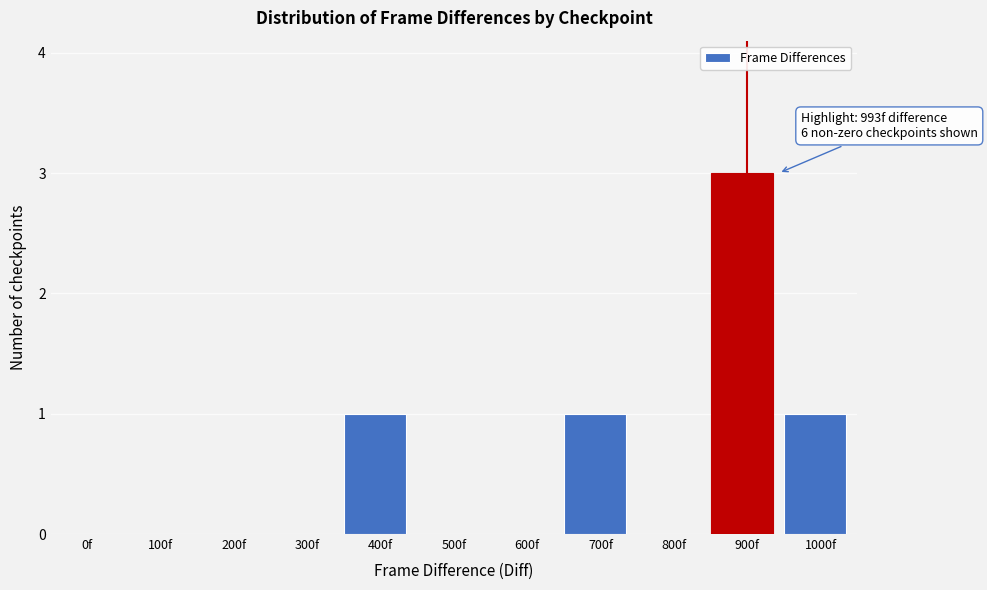

Reading left to right, transcribe all the data shown in this chart.

0f=0	100f=0	200f=0	300f=0	400f=1	500f=0	600f=0	700f=1	800f=0	900f=3	1000f=1